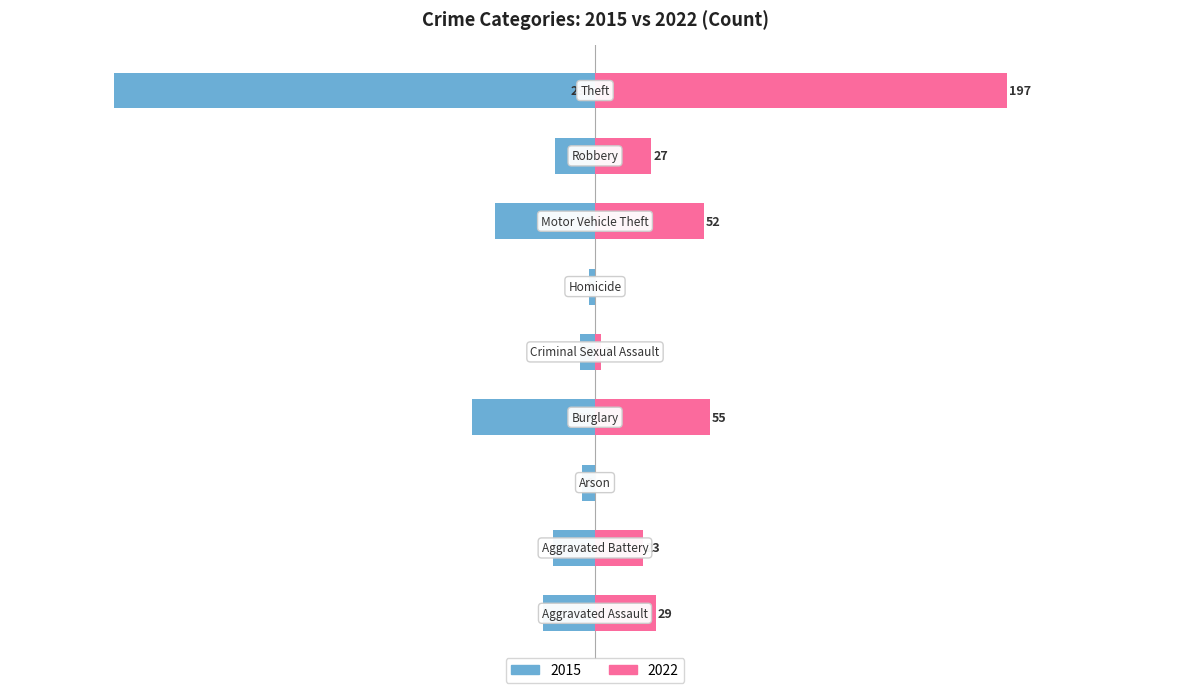

At which label is 2022 closest to 98?

Burglary